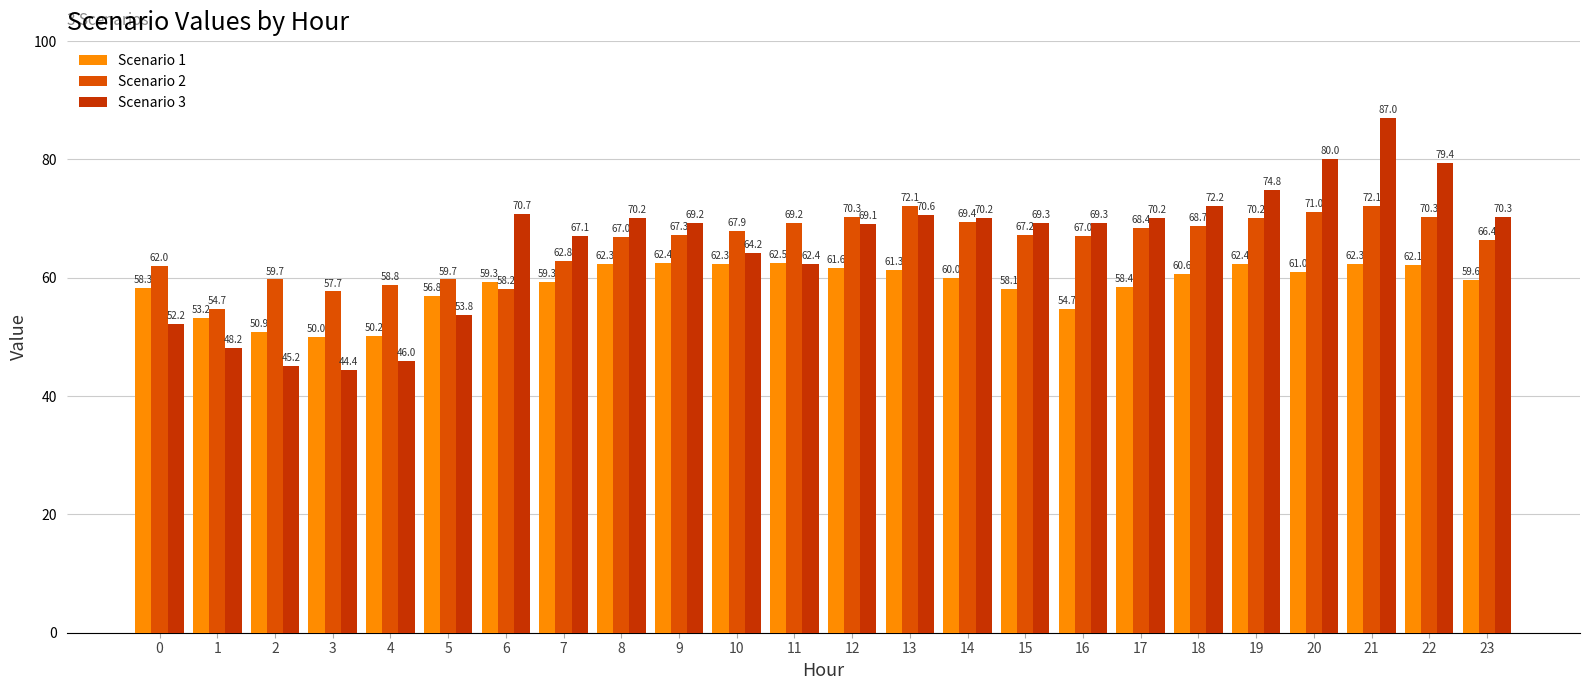

Is the value of Scenario 3 at 16 greater than the value of Scenario 1 at 4?

Yes